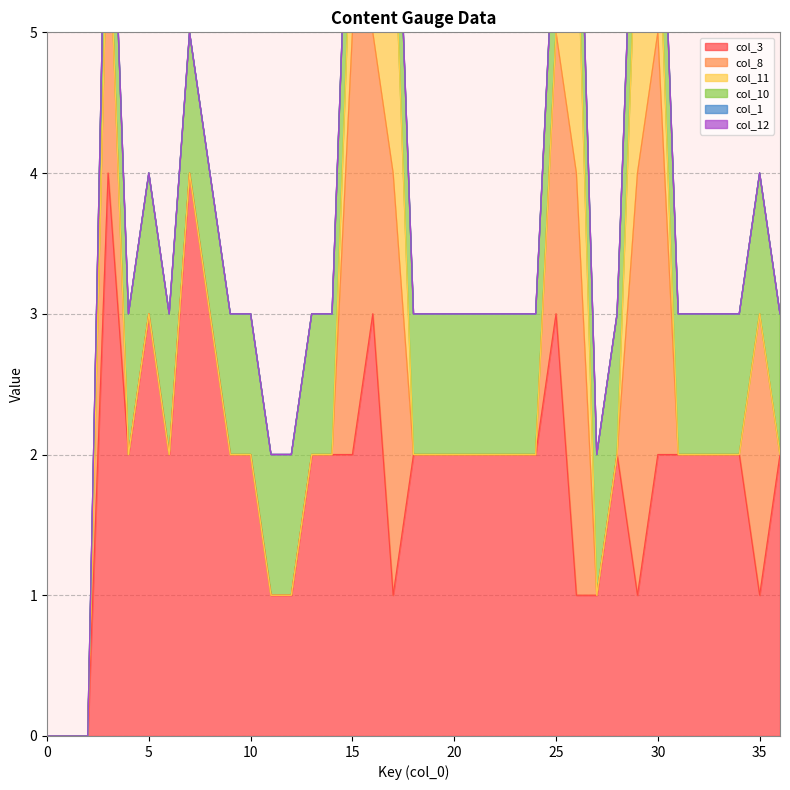

Is it true that col_3 equals 2 at 15?

True